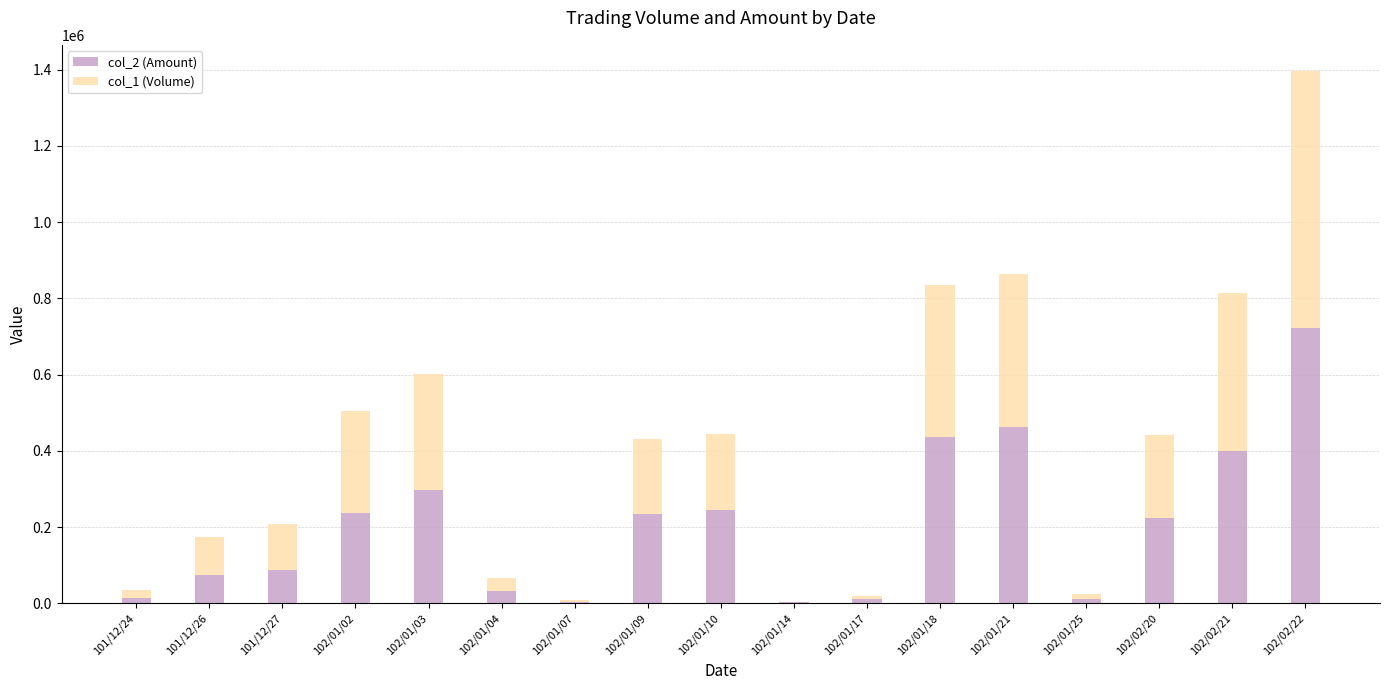

The value of col_2 (Amount) at 102/01/18 is 436060. True or false?

True